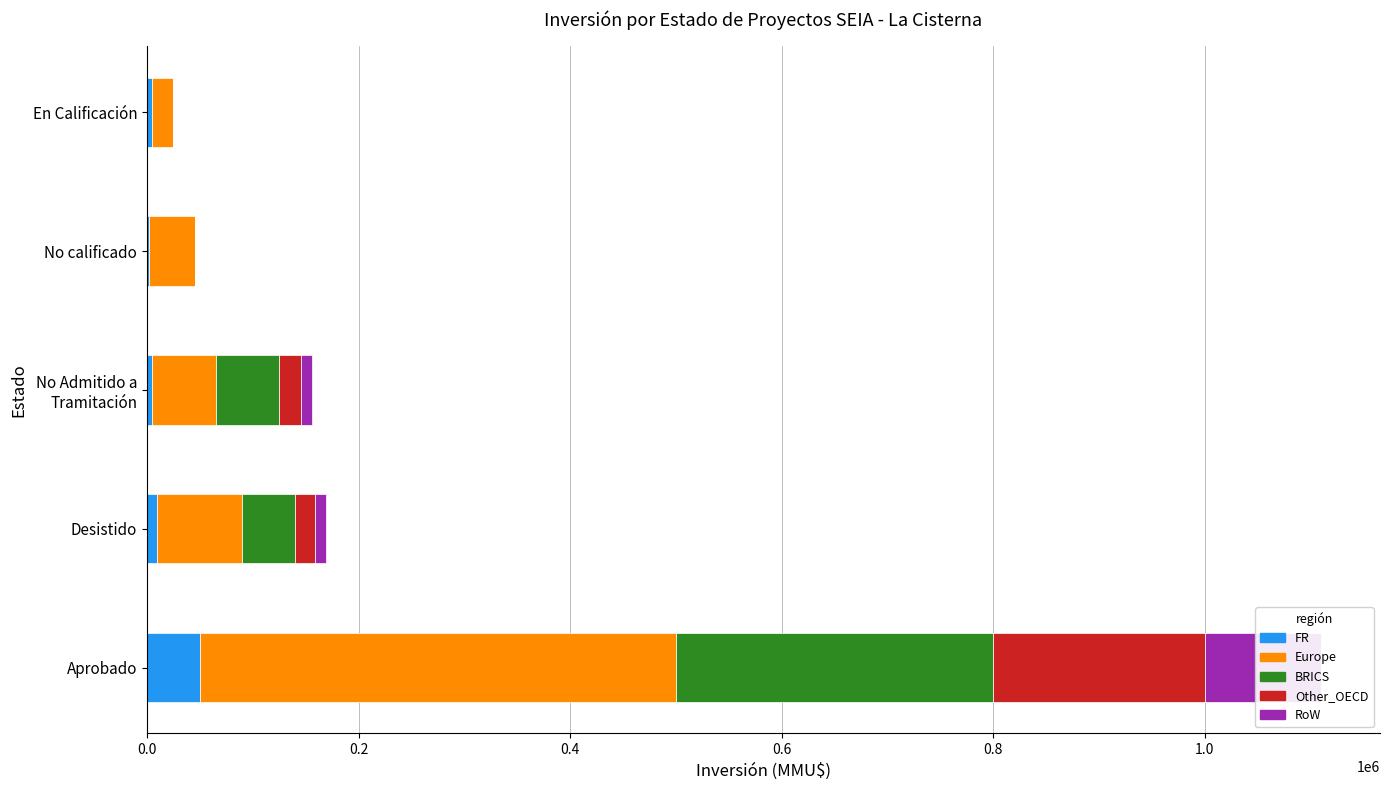

Reading left to right, transcribe all the data shown in this chart.

FR: 50000	10000	5000	2000	5000
Europe: 450000	80000	60000	43156	20000
BRICS: 300000	50000	60000	0	0
Other_OECD: 200000	18940	21115	0	0
RoW: 109972	10000	10000	0	0